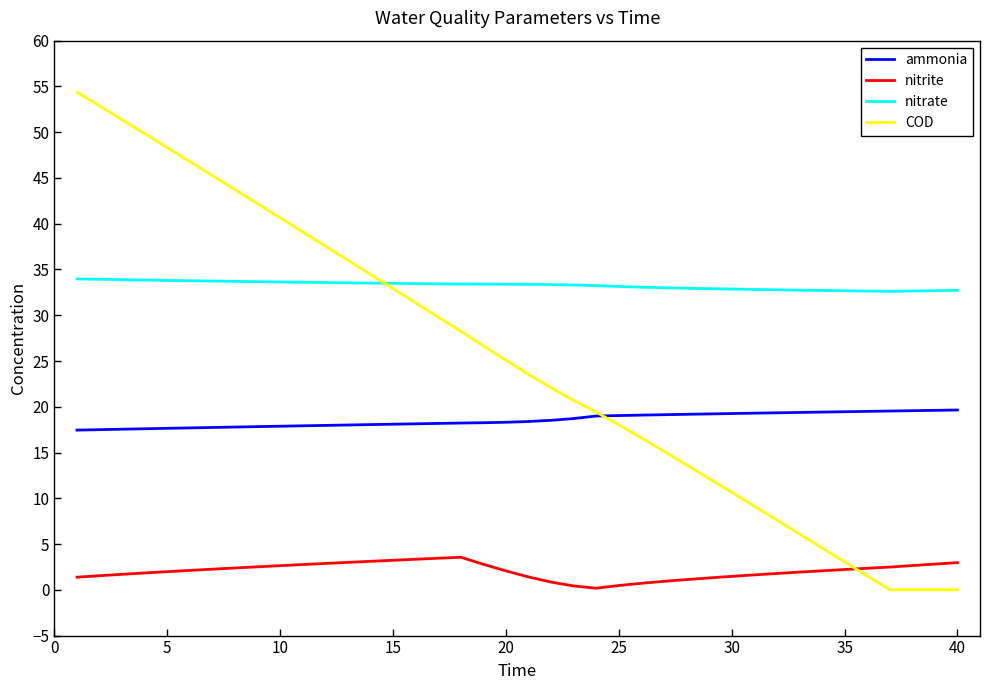

Which series has the largest range (max minus min)?

COD